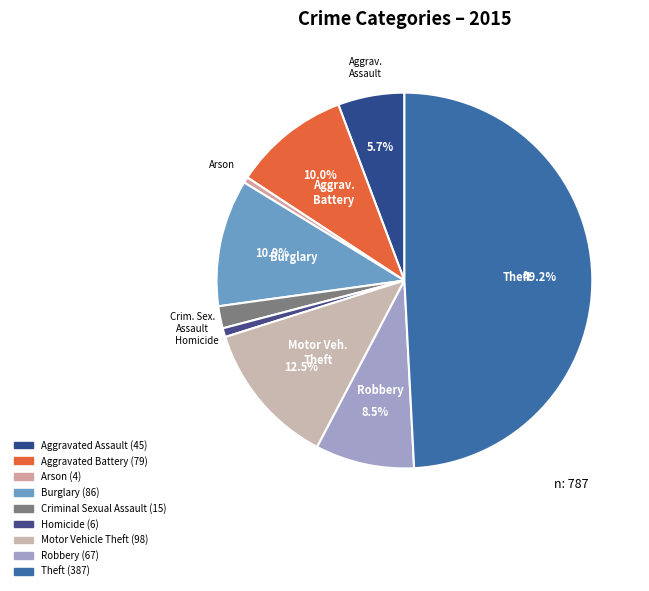

Is there any slice that represents more than half of the pie?

No